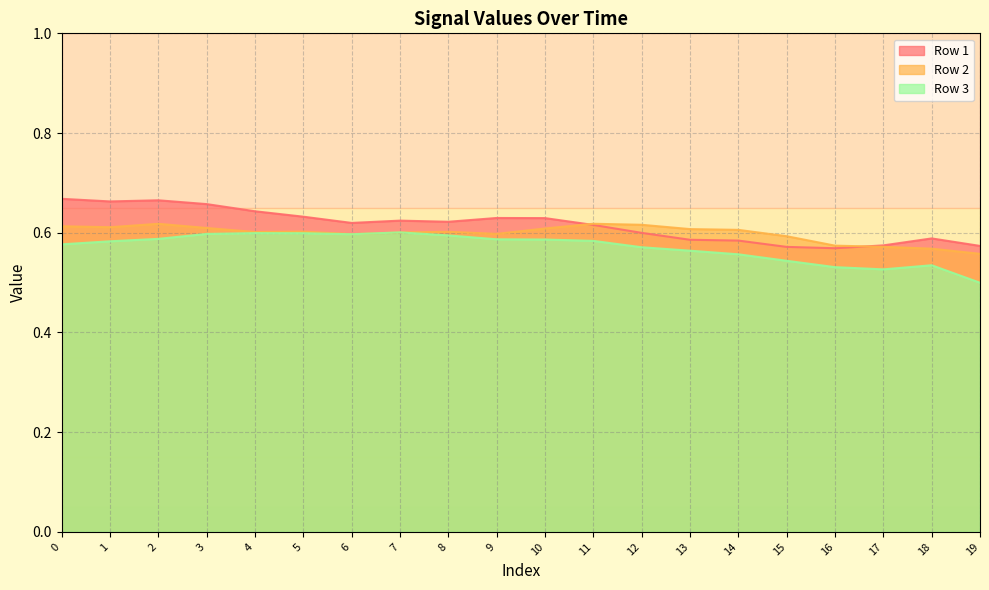

How many Row 2 values are between 0 and 1?

20